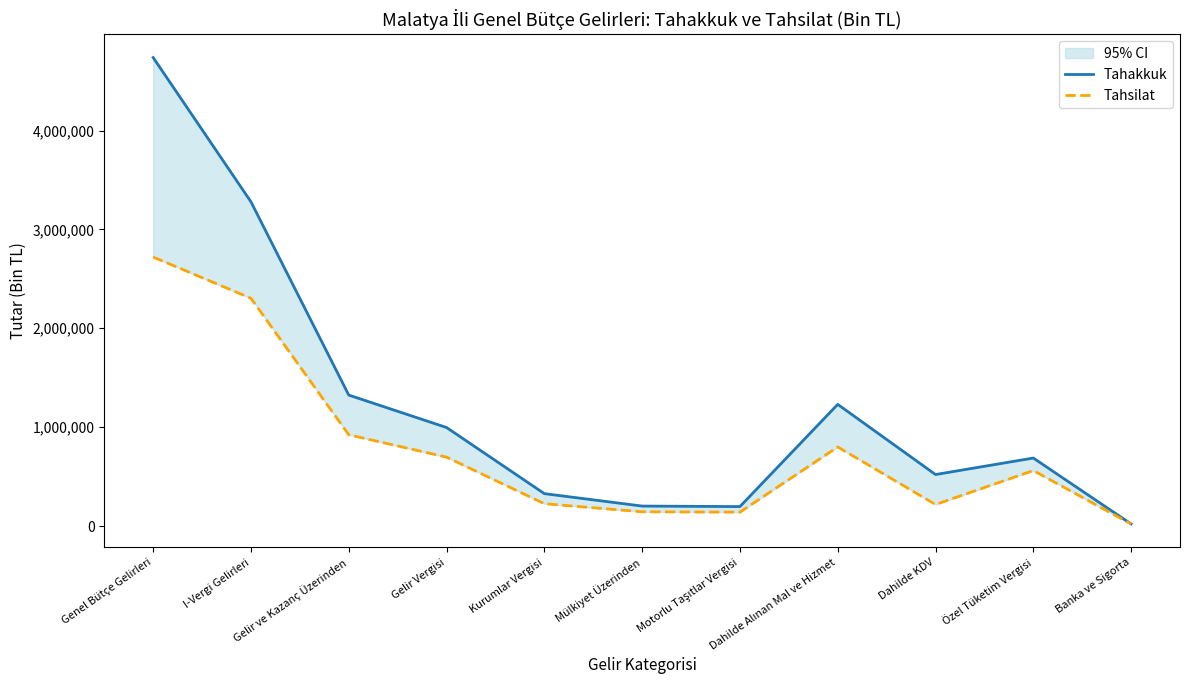

What position from the left is Dahilde Alınan Mal ve Hizmet?

8